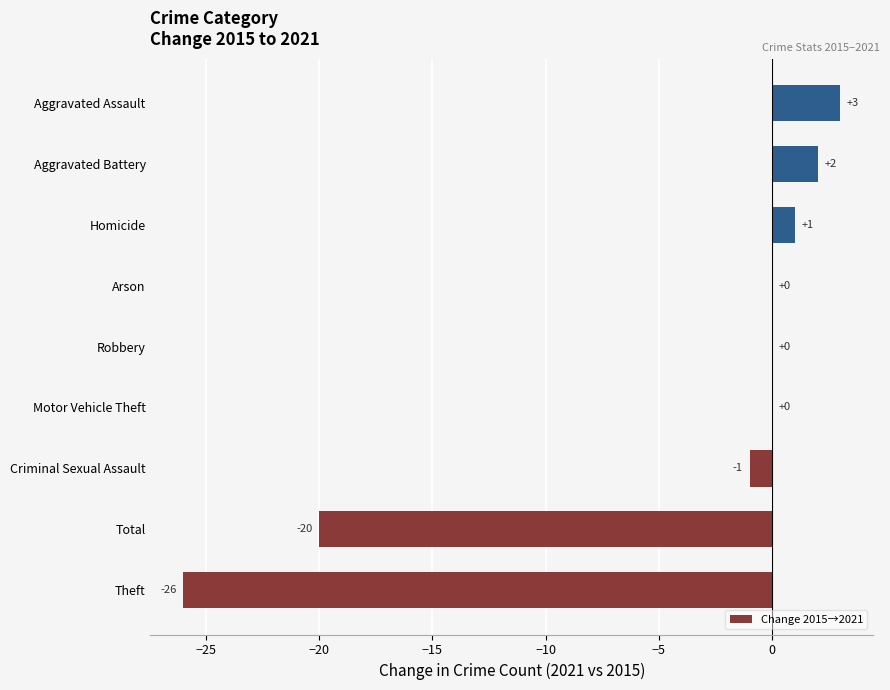

What is the approximate value at Aggravated Assault?

3